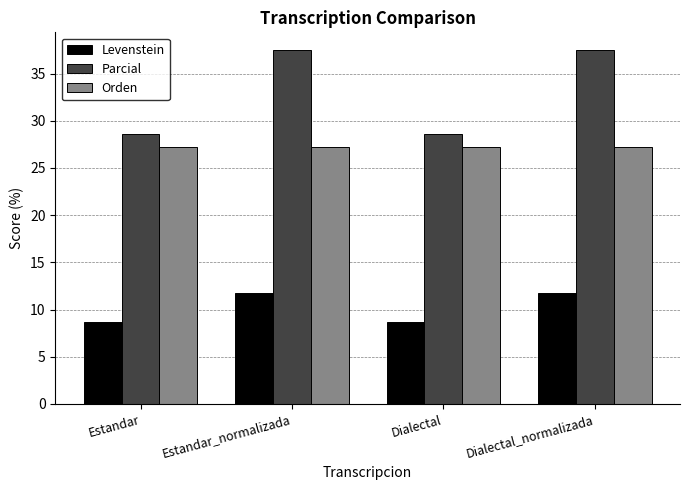

What is the lowest value of the Parcial series?

28.6